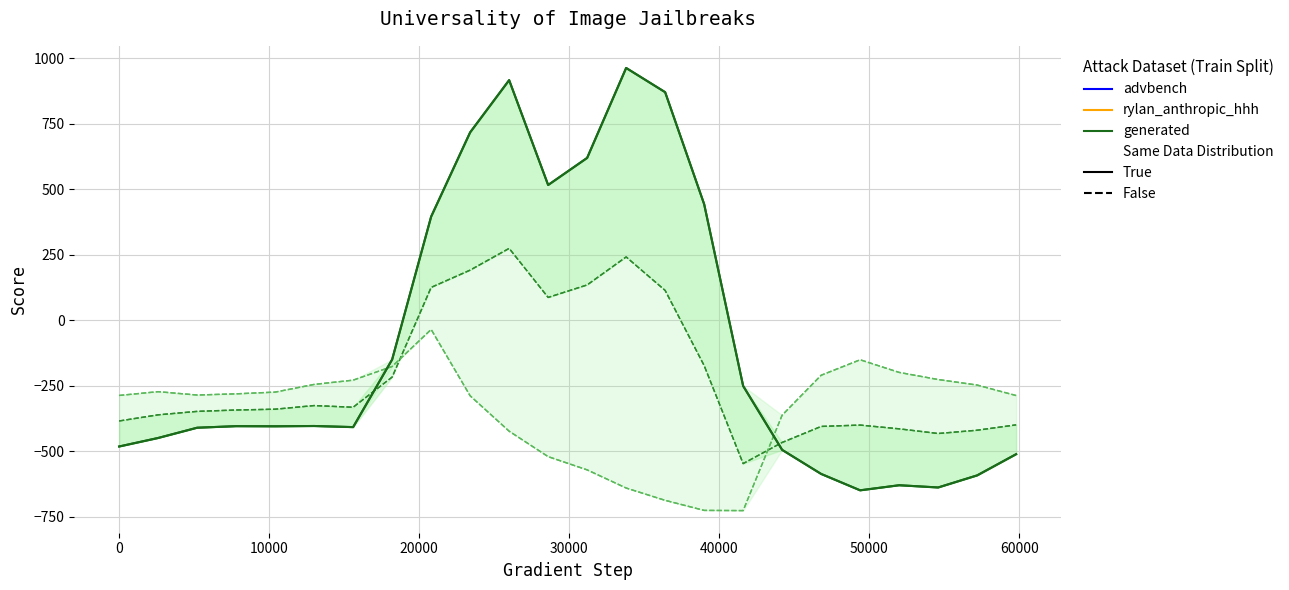

In generated (False) .1, how many points are lower than both neighbors (excluding endpoints)?

4